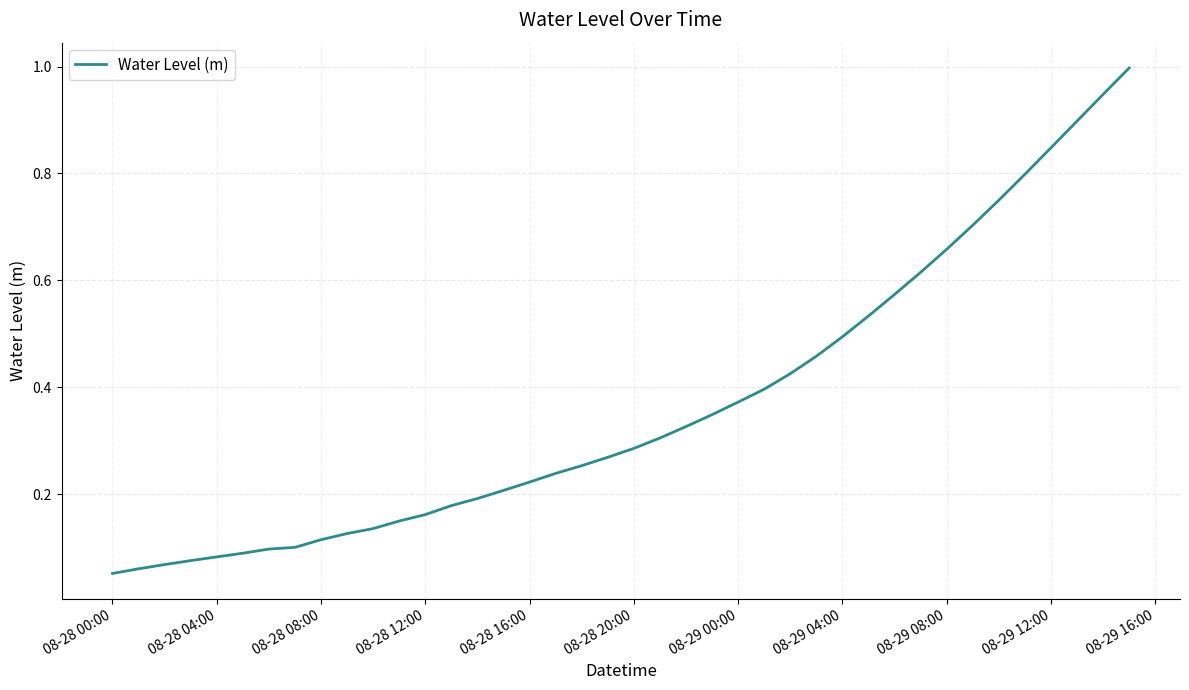

What is the maximum value shown in the chart?

1.0